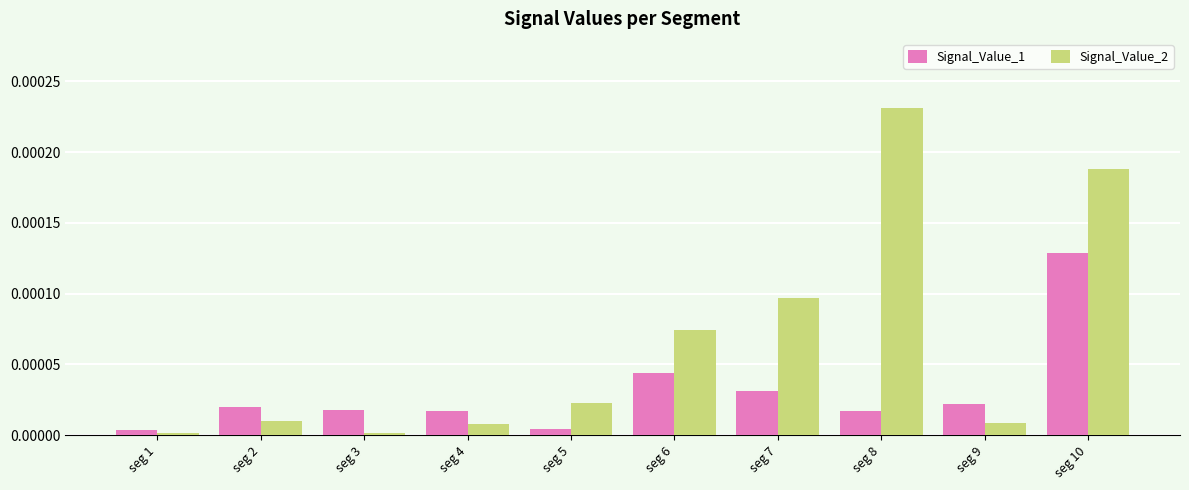

Is it true that Signal_Value_1 equals 0.0 at seg 10?

True